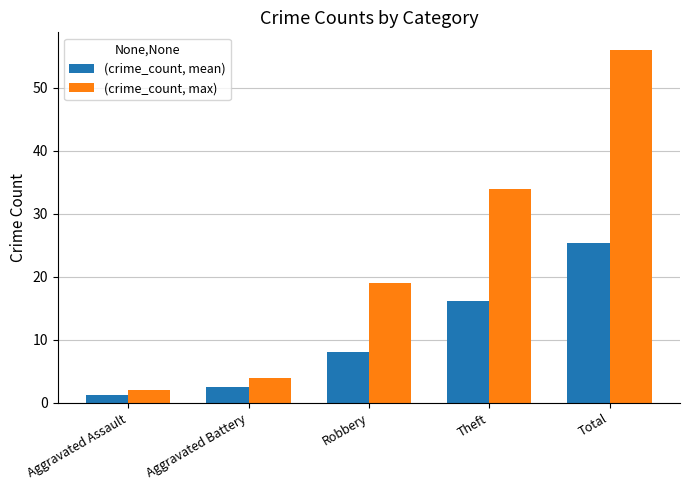

The value of (crime_count, max) at Total is 24.0. True or false?

False